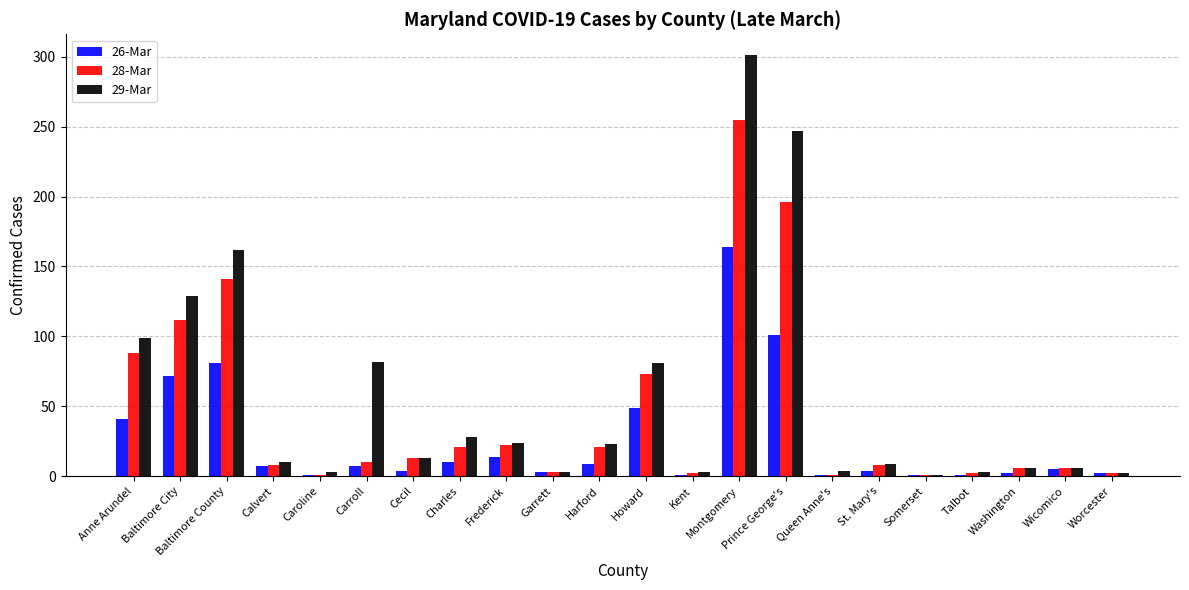

What is the difference between the 26-Mar values at Baltimore County and Wicomico?

76